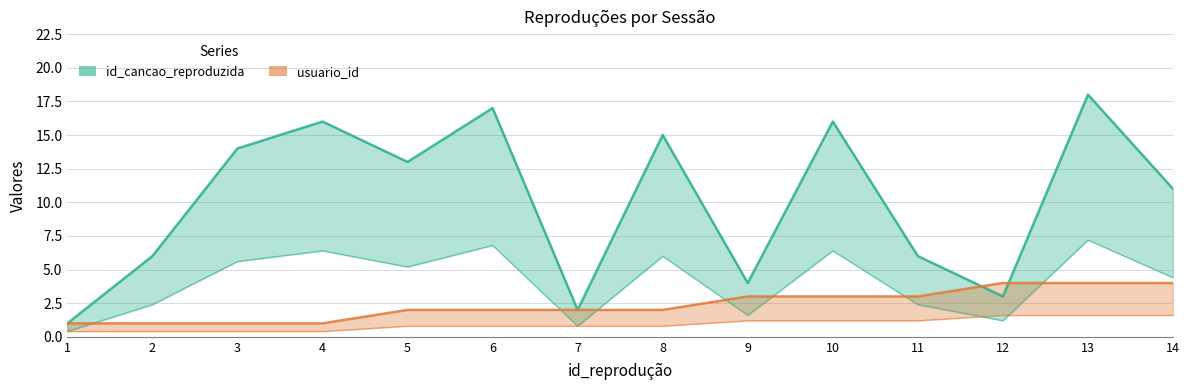

Where do id_cancao_reproduzida and usuario_id first cross each other?

11 and 12